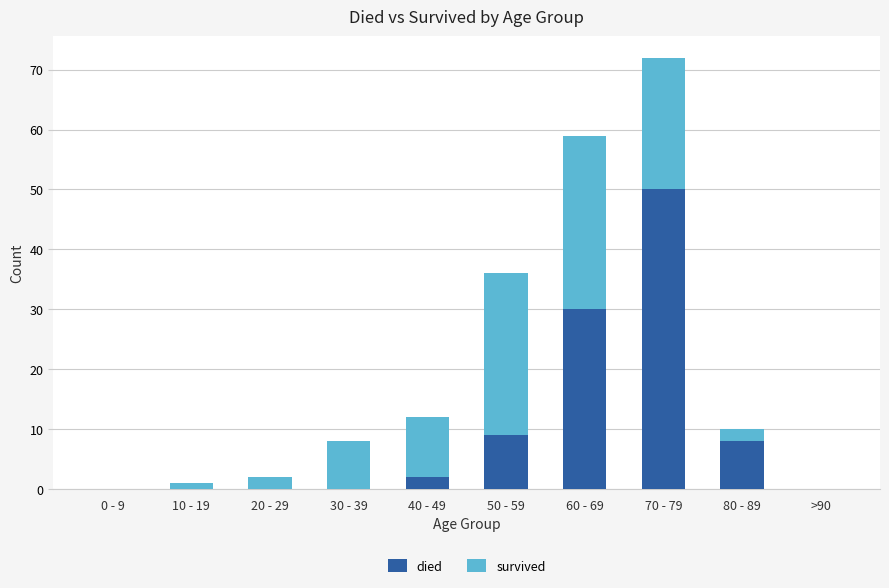

True or false: died has a value of 9 at 50 - 59.

True